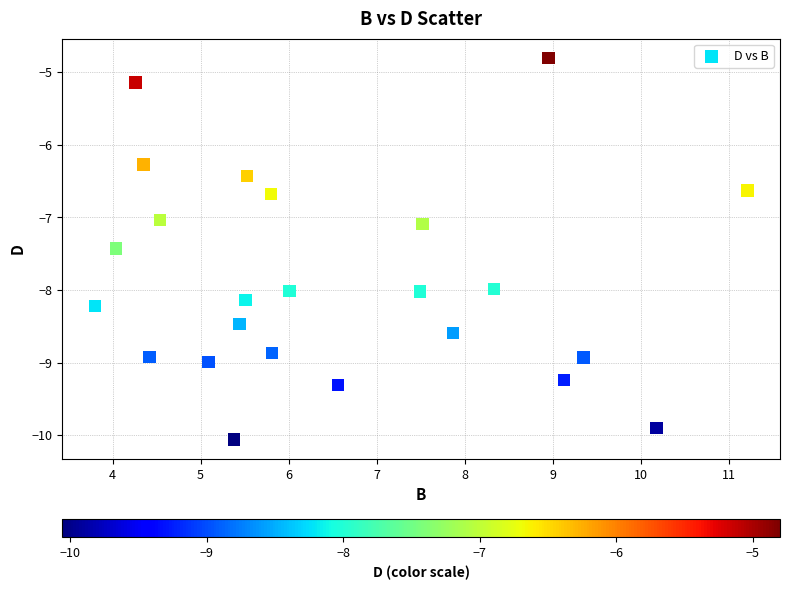

What is the range of Y values (max minus min)?

5.3